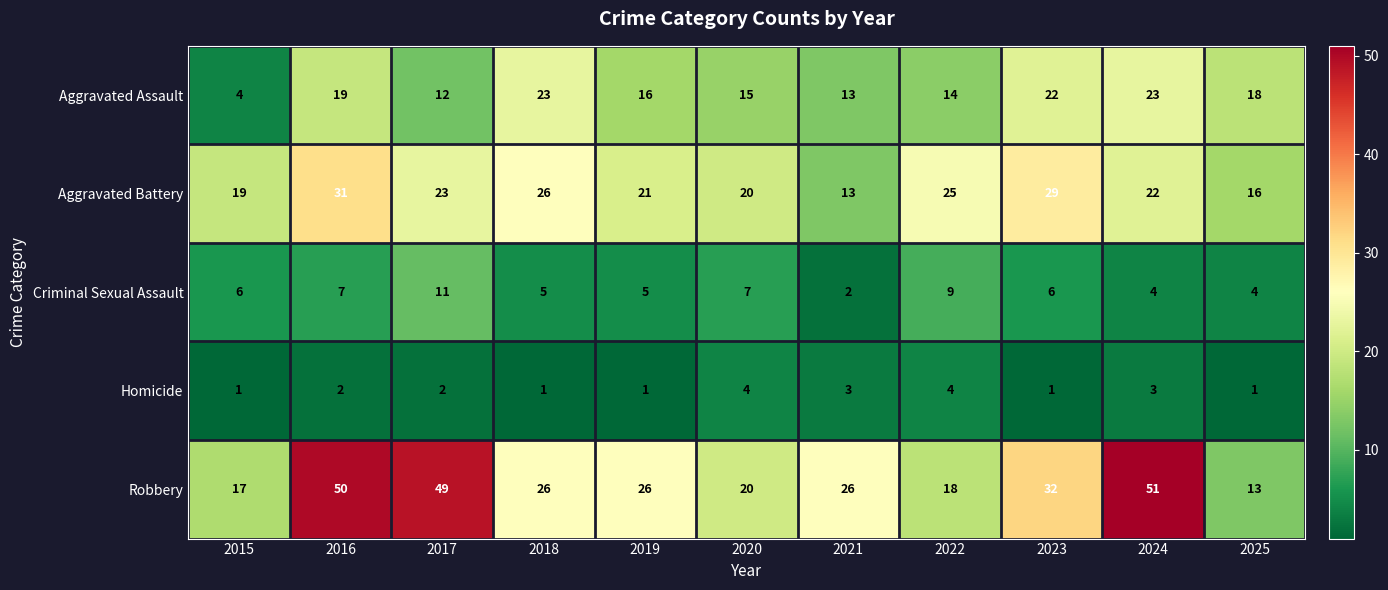

The value of Criminal Sexual Assault at 2018 is 8. True or false?

False